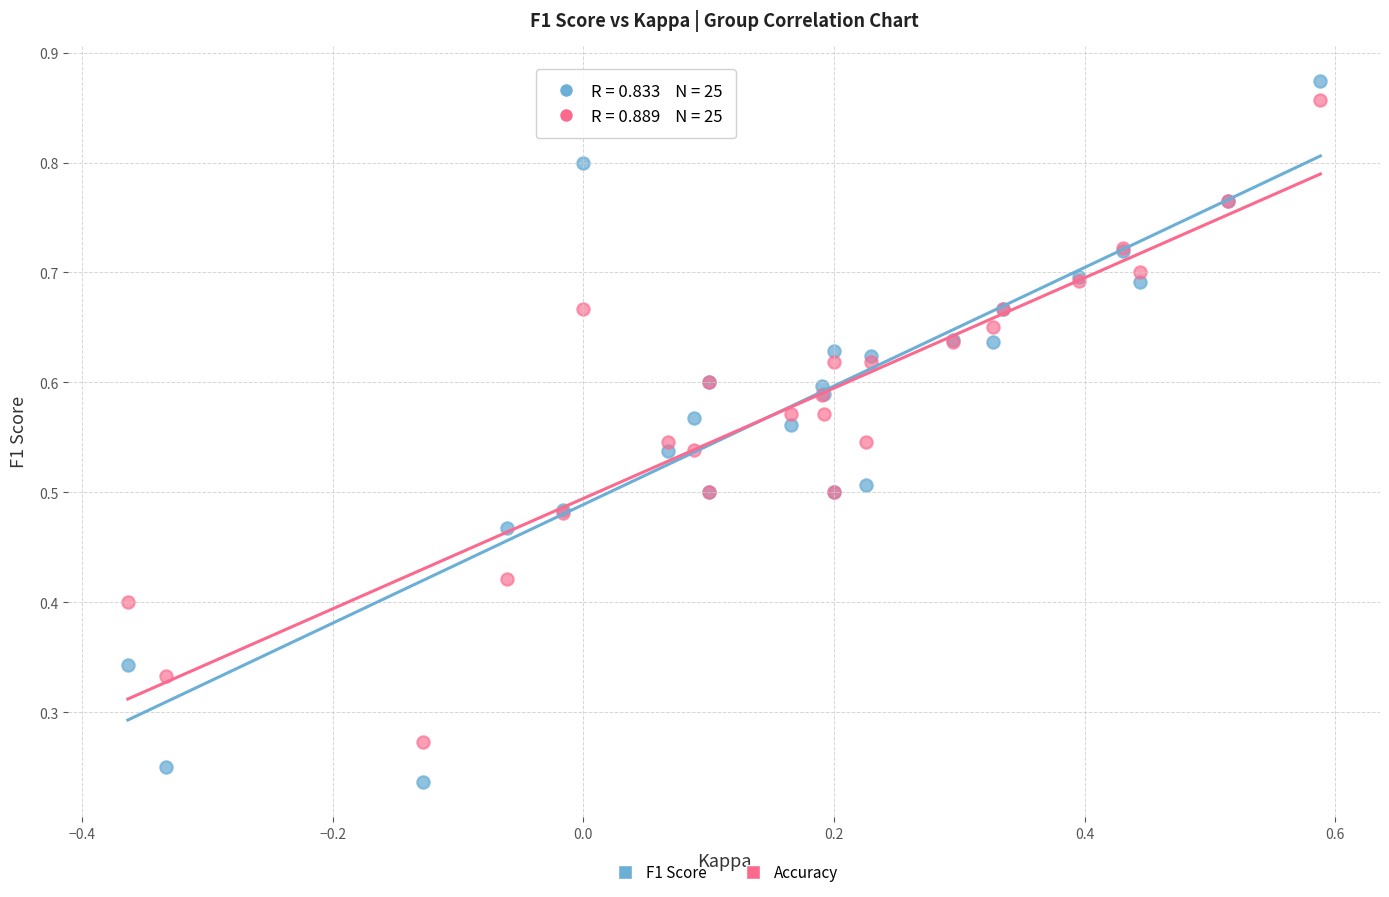

Which series contains the lowest Y value?

F1 Score